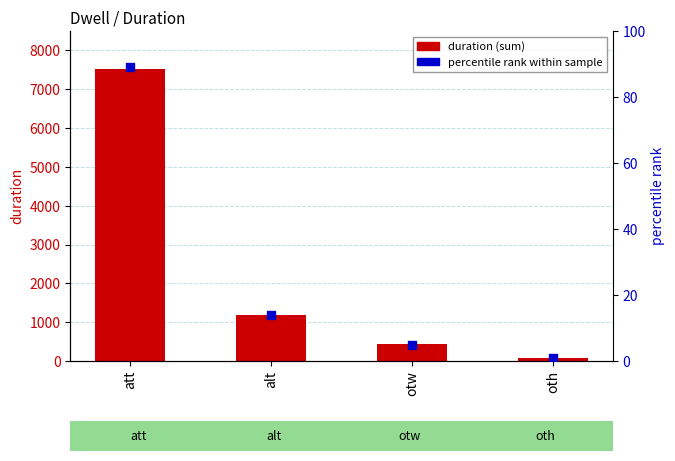

At how many categories does at least one series exceed 5159?

1